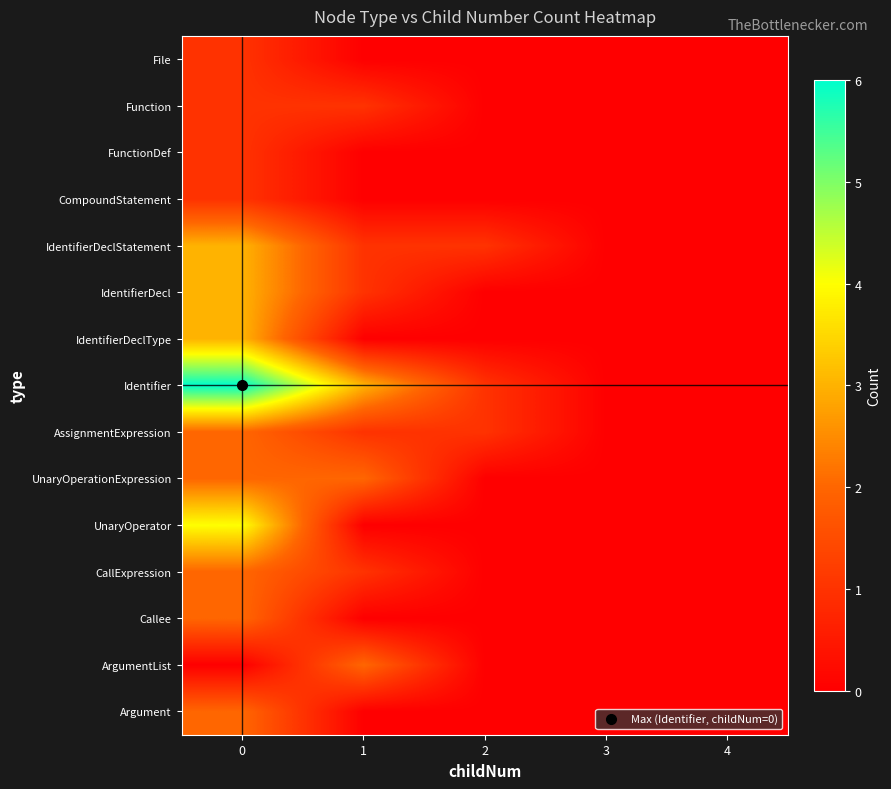

Rank the series at 1 from highest to lowest value.

Identifier, UnaryOperationExpression, ArgumentList, Function, IdentifierDeclStatement, IdentifierDecl, AssignmentExpression, CallExpression, File, FunctionDef, CompoundStatement, IdentifierDeclType, UnaryOperator, Callee, Argument